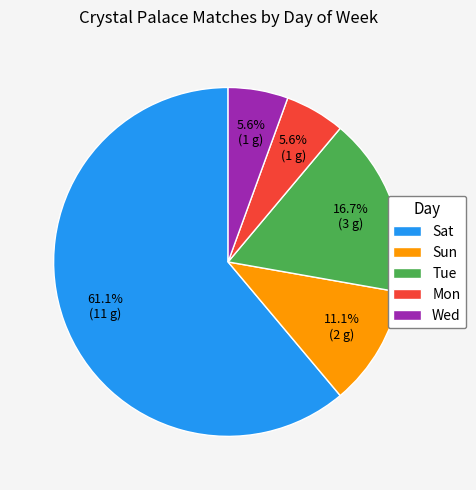

Do Sun and Tue together represent more than half of the pie?

No